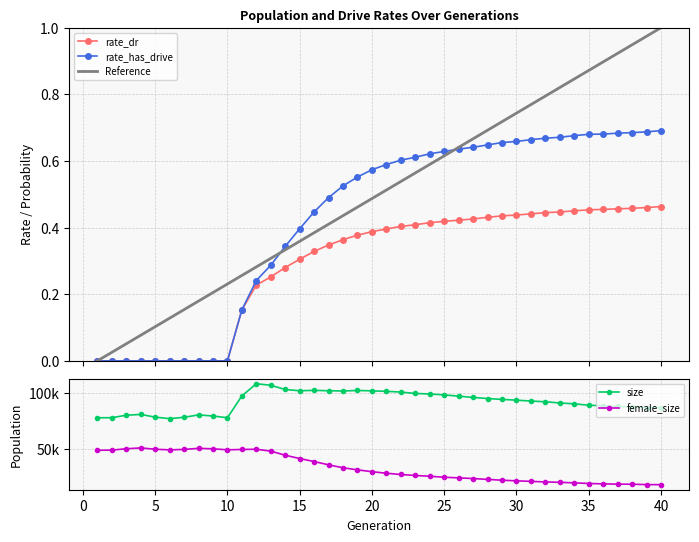

Which series has the largest range (max minus min)?

female_size